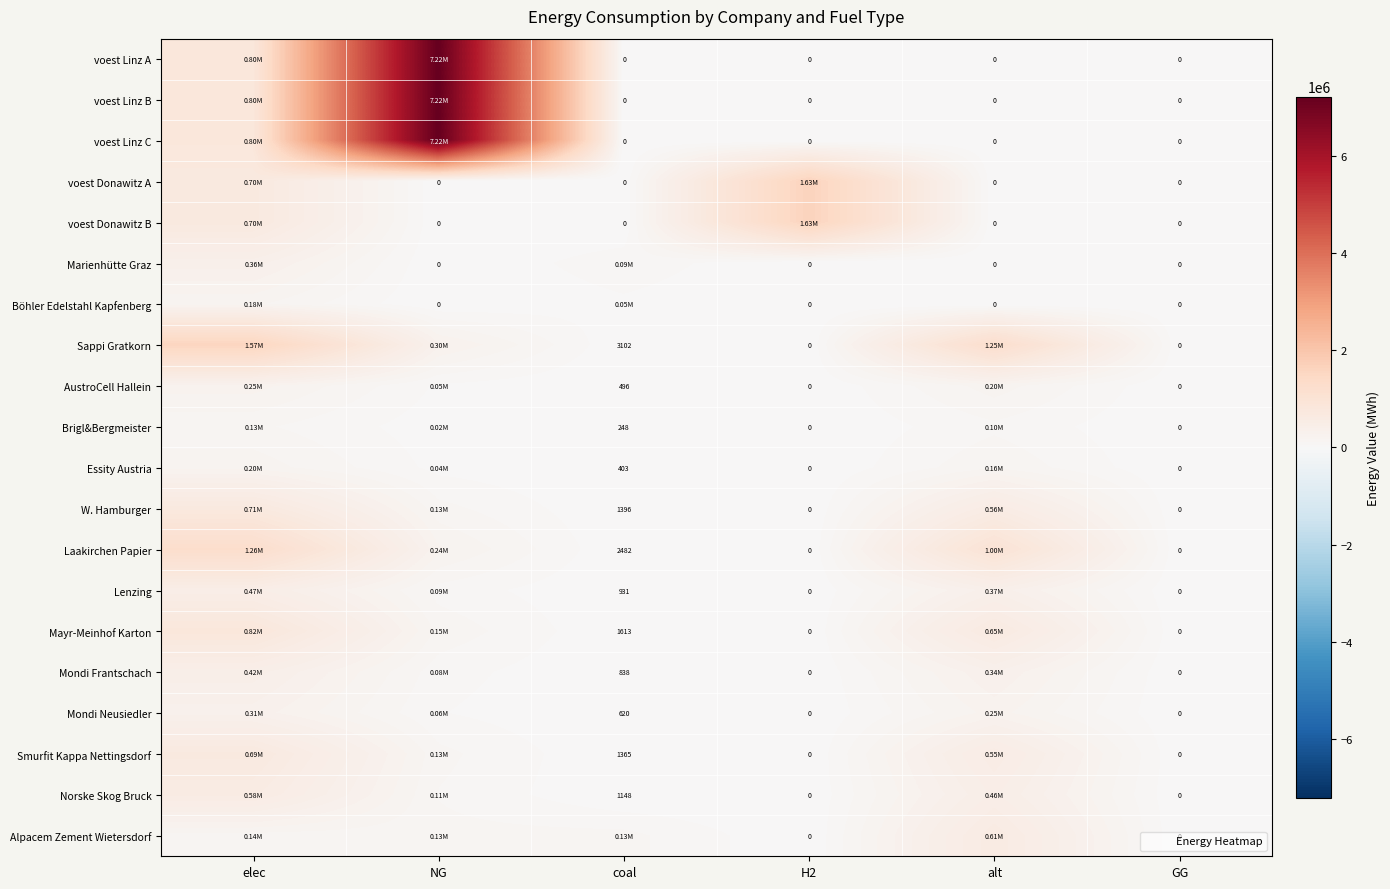

At coal, list the series in order from smallest to largest.

voest Linz A, voest Linz B, voest Linz C, voest Donawitz A, voest Donawitz B, Brigl&Bergmeister, Essity Austria, AustroCell Hallein, Mondi Neusiedler, Mondi Frantschach, Lenzing, Norske Skog Bruck, Smurfit Kappa Nettingsdorf, W. Hamburger, Mayr-Meinhof Karton, Laakirchen Papier, Sappi Gratkorn, Böhler Edelstahl Kapfenberg, Marienhütte Graz, Alpacem Zement Wietersdorf